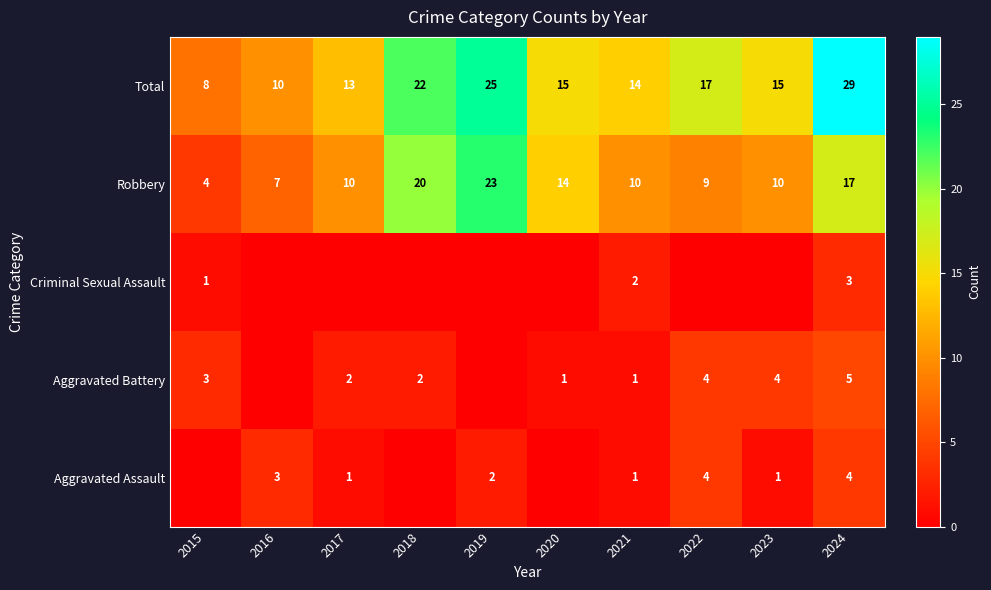

What value does the Total series have at 2018?

22